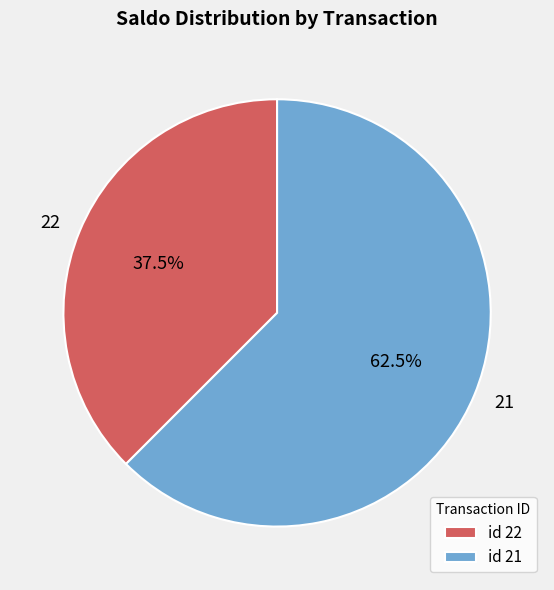

To the nearest percent, what is the difference between the largest and smallest slice percentages?

25%